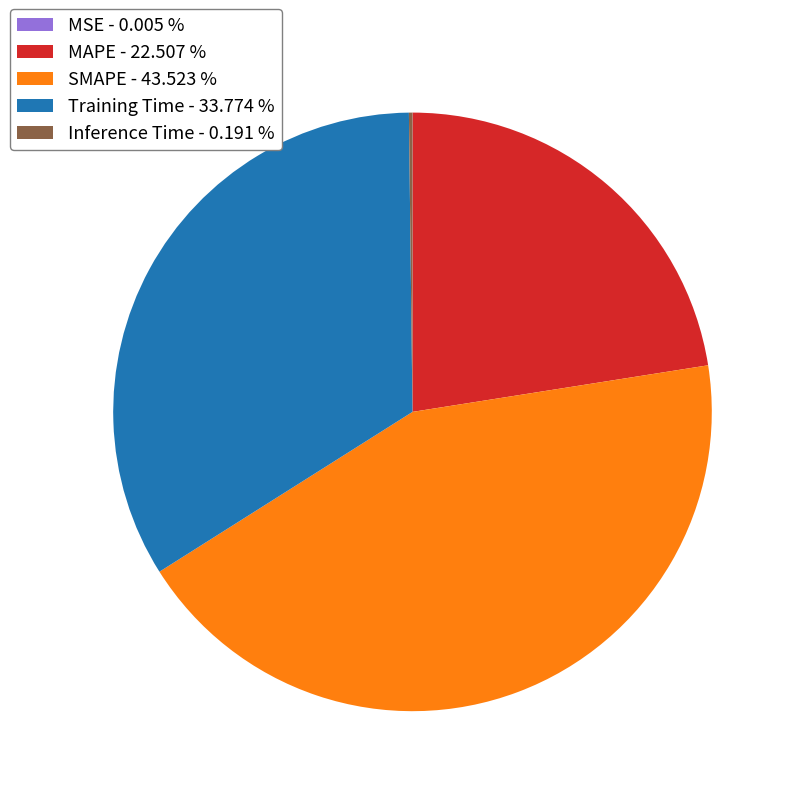

Does Training Time - 33.774 % account for over 50% of the chart?

No